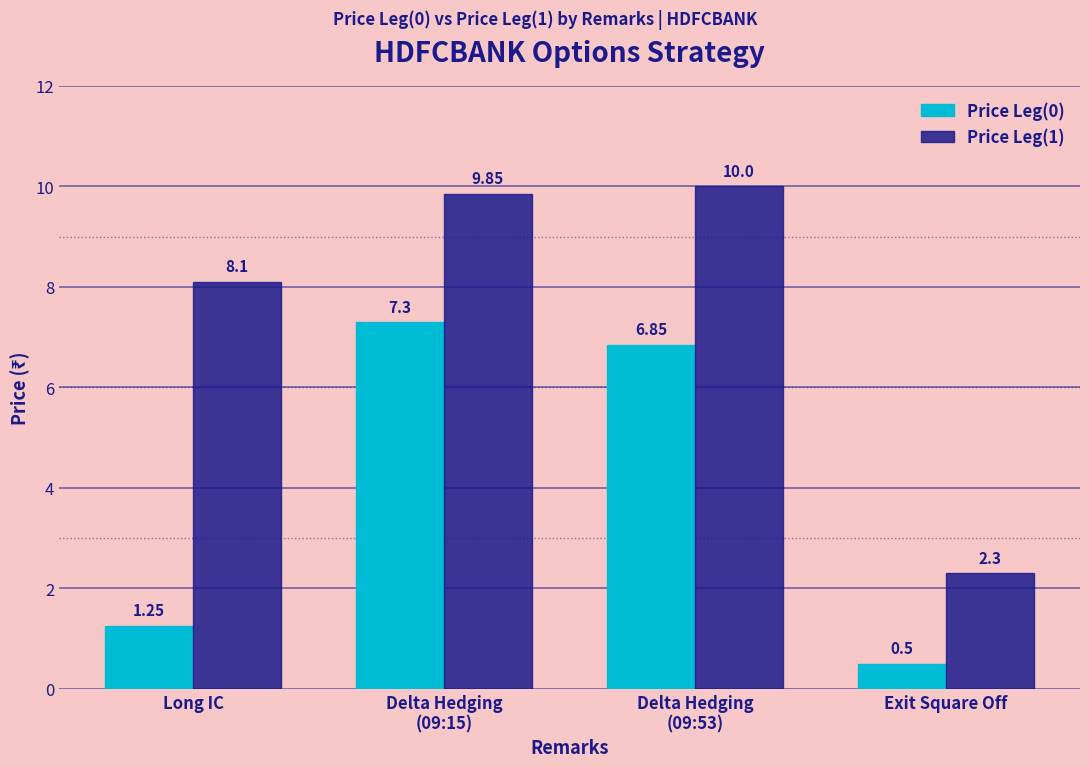

What are all the series names shown in the legend?

Price Leg(0), Price Leg(1)